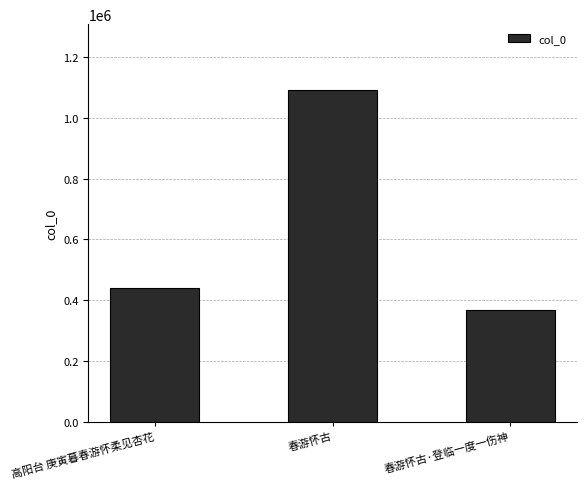

List the labels in order of value, smallest first.

春游怀古·登临一度一伤神, 高阳台 庚寅暮春游怀柔见杏花, 春游怀古